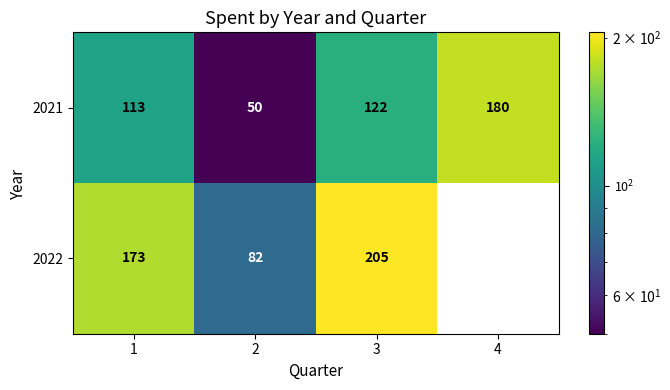

Reading left to right, transcribe all the data shown in this chart.

2021: 1=113	2=50	3=122	4=180
2022: 1=173	2=82	3=205	4=0